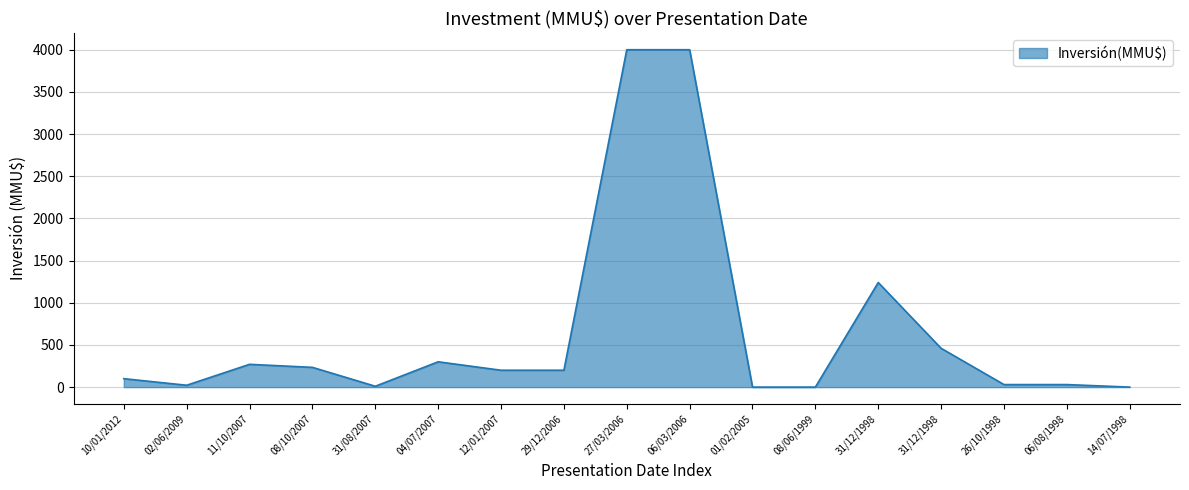

What is the label of the 6th point from the left?

04/07/2007